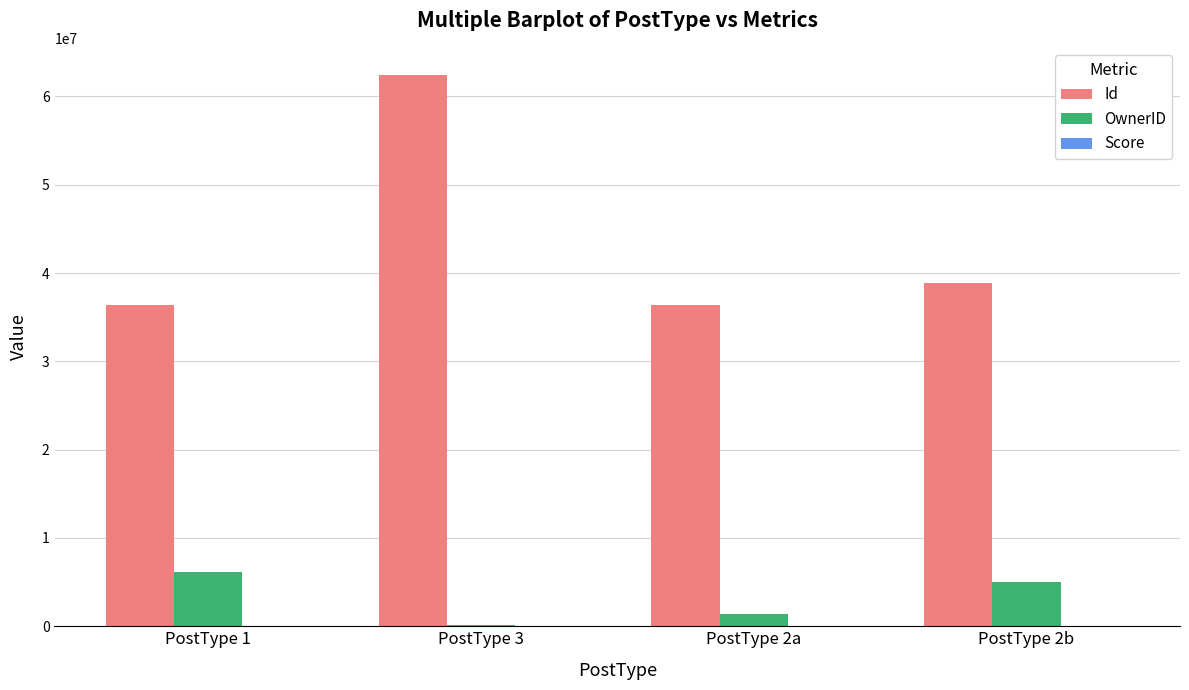

What is the sum of all OwnerID values?

12786149